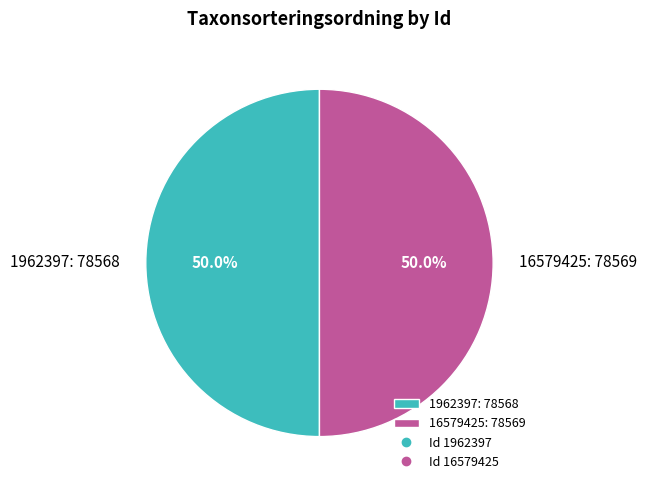

To the nearest percent, what portion does 1962397 represent?

50%